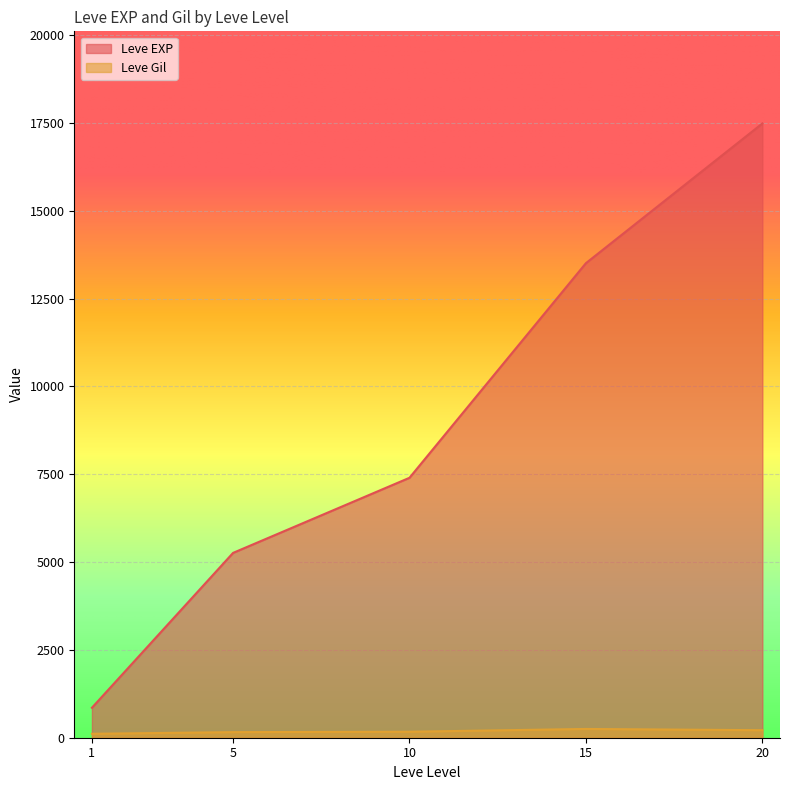

Rank the series by their average value, from highest to lowest.

Leve EXP, Leve Gil